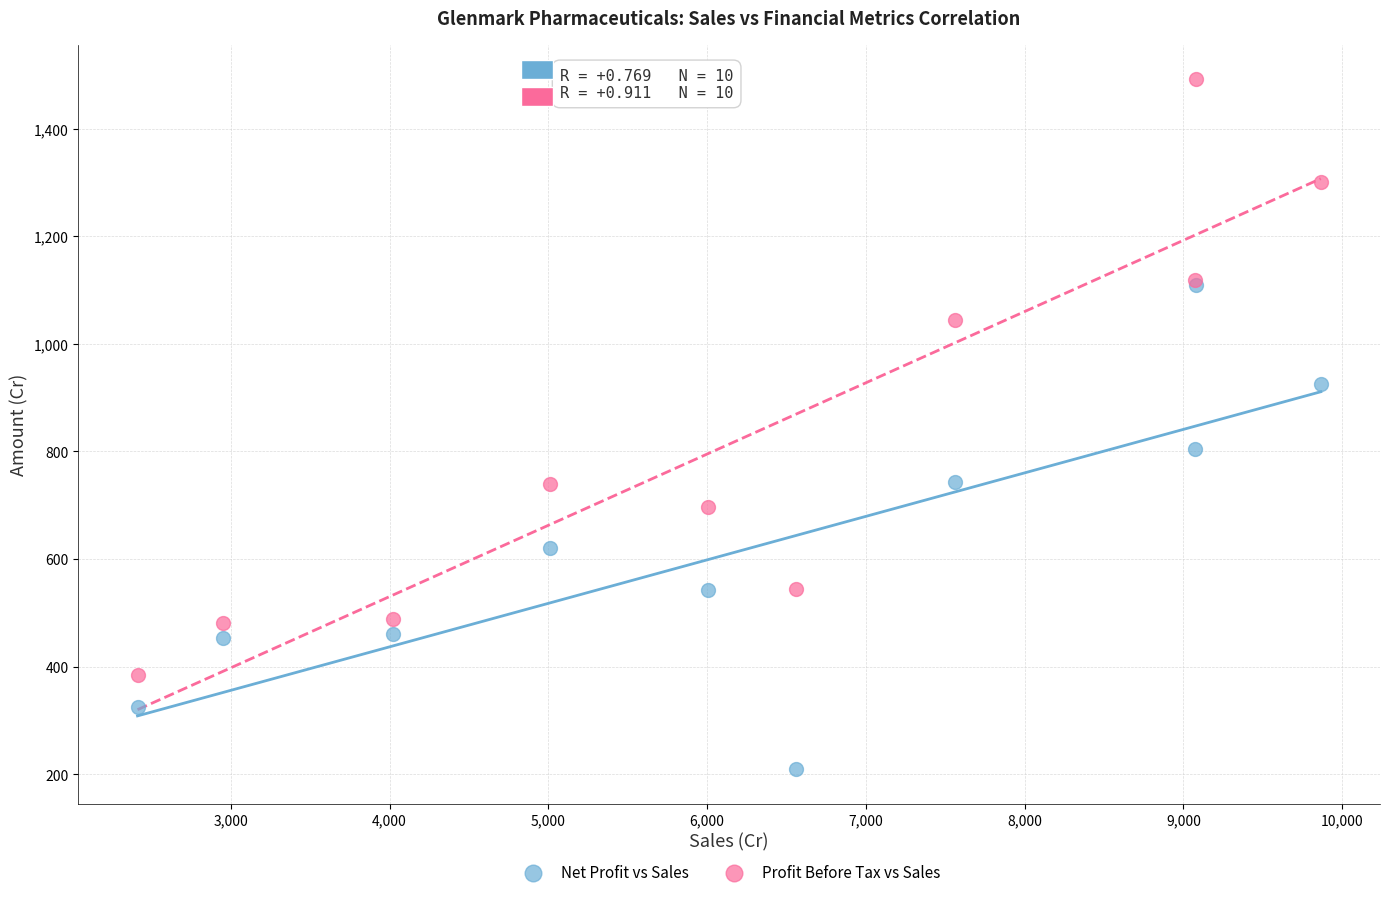

Across all series, what Y value is closest to 850?

803.9